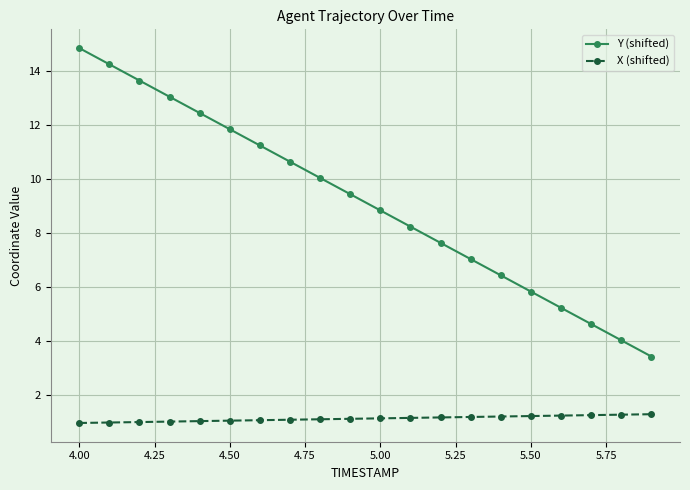

What is the sum of all X (shifted) values?

22.7